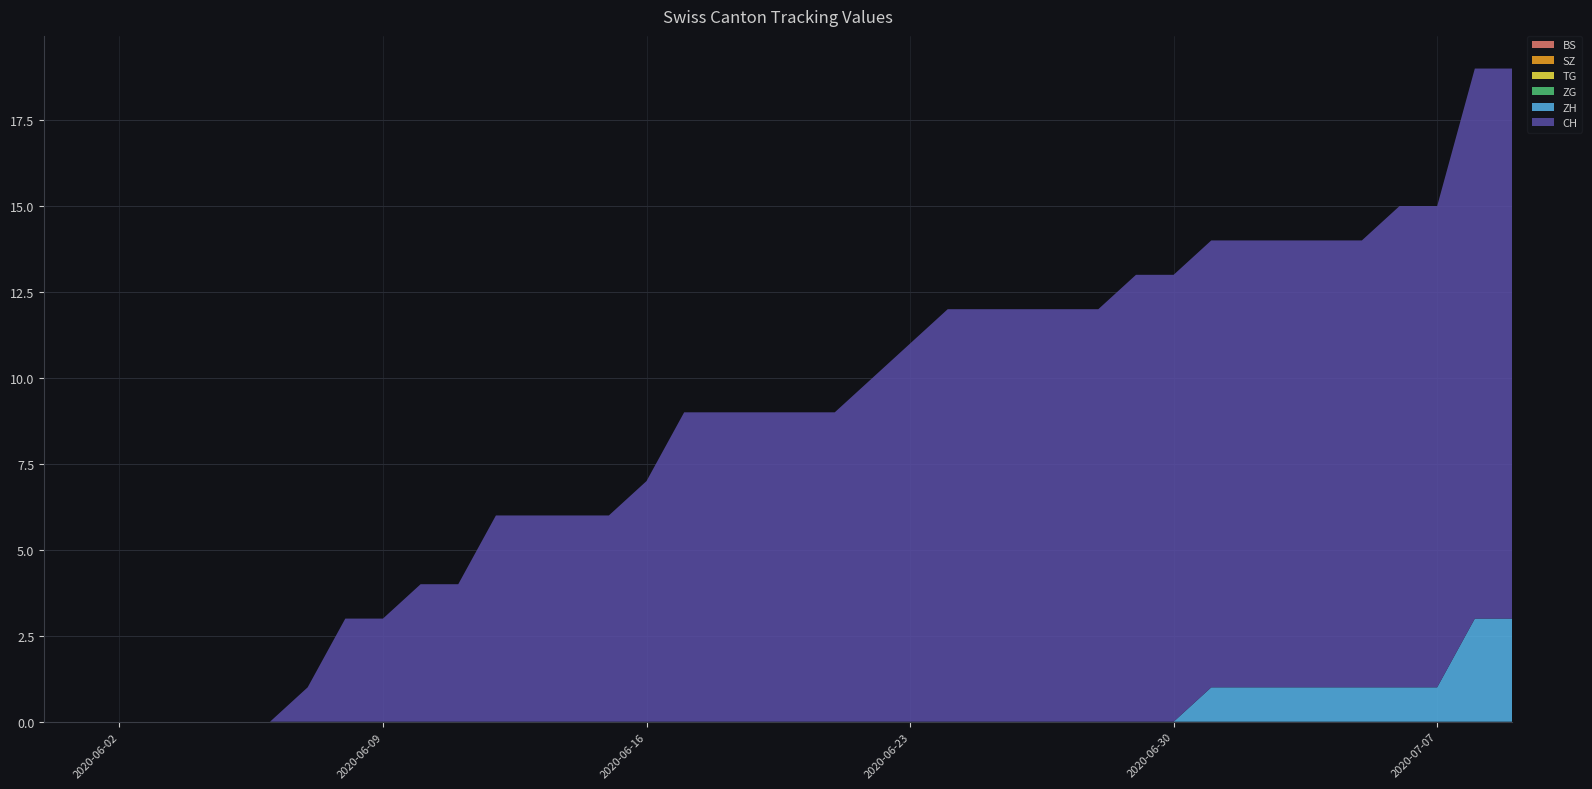

Reading left to right, extract all data points from this chart.

BS: 2020-05-31=0	2020-06-01=0	2020-06-02=0	2020-06-03=0	2020-06-04=0	2020-06-05=0	2020-06-06=0	2020-06-07=0	2020-06-08=0	2020-06-09=0	2020-06-10=0	2020-06-11=0	2020-06-12=0	2020-06-13=0	2020-06-14=0	2020-06-15=0	2020-06-16=0	2020-06-17=0	2020-06-18=0	2020-06-19=0	2020-06-20=0	2020-06-21=0	2020-06-22=0	2020-06-23=0	2020-06-24=0	2020-06-25=0	2020-06-26=0	2020-06-27=0	2020-06-28=0	2020-06-29=0	2020-06-30=0	2020-07-01=0	2020-07-02=0	2020-07-03=0	2020-07-04=0	2020-07-05=0	2020-07-06=0	2020-07-07=0	2020-07-08=0	2020-07-09=0
SZ: 2020-05-31=0	2020-06-01=0	2020-06-02=0	2020-06-03=0	2020-06-04=0	2020-06-05=0	2020-06-06=0	2020-06-07=0	2020-06-08=0	2020-06-09=0	2020-06-10=0	2020-06-11=0	2020-06-12=0	2020-06-13=0	2020-06-14=0	2020-06-15=0	2020-06-16=0	2020-06-17=0	2020-06-18=0	2020-06-19=0	2020-06-20=0	2020-06-21=0	2020-06-22=0	2020-06-23=0	2020-06-24=0	2020-06-25=0	2020-06-26=0	2020-06-27=0	2020-06-28=0	2020-06-29=0	2020-06-30=0	2020-07-01=0	2020-07-02=0	2020-07-03=0	2020-07-04=0	2020-07-05=0	2020-07-06=0	2020-07-07=0	2020-07-08=0	2020-07-09=0
TG: 2020-05-31=0	2020-06-01=0	2020-06-02=0	2020-06-03=0	2020-06-04=0	2020-06-05=0	2020-06-06=0	2020-06-07=0	2020-06-08=0	2020-06-09=0	2020-06-10=0	2020-06-11=0	2020-06-12=0	2020-06-13=0	2020-06-14=0	2020-06-15=0	2020-06-16=0	2020-06-17=0	2020-06-18=0	2020-06-19=0	2020-06-20=0	2020-06-21=0	2020-06-22=0	2020-06-23=0	2020-06-24=0	2020-06-25=0	2020-06-26=0	2020-06-27=0	2020-06-28=0	2020-06-29=0	2020-06-30=0	2020-07-01=0	2020-07-02=0	2020-07-03=0	2020-07-04=0	2020-07-05=0	2020-07-06=0	2020-07-07=0	2020-07-08=0	2020-07-09=0
ZG: 2020-05-31=0	2020-06-01=0	2020-06-02=0	2020-06-03=0	2020-06-04=0	2020-06-05=0	2020-06-06=0	2020-06-07=0	2020-06-08=0	2020-06-09=0	2020-06-10=0	2020-06-11=0	2020-06-12=0	2020-06-13=0	2020-06-14=0	2020-06-15=0	2020-06-16=0	2020-06-17=0	2020-06-18=0	2020-06-19=0	2020-06-20=0	2020-06-21=0	2020-06-22=0	2020-06-23=0	2020-06-24=0	2020-06-25=0	2020-06-26=0	2020-06-27=0	2020-06-28=0	2020-06-29=0	2020-06-30=0	2020-07-01=0	2020-07-02=0	2020-07-03=0	2020-07-04=0	2020-07-05=0	2020-07-06=0	2020-07-07=0	2020-07-08=0	2020-07-09=0
ZH: 2020-05-31=0	2020-06-01=0	2020-06-02=0	2020-06-03=0	2020-06-04=0	2020-06-05=0	2020-06-06=0	2020-06-07=0	2020-06-08=0	2020-06-09=0	2020-06-10=0	2020-06-11=0	2020-06-12=0	2020-06-13=0	2020-06-14=0	2020-06-15=0	2020-06-16=0	2020-06-17=0	2020-06-18=0	2020-06-19=0	2020-06-20=0	2020-06-21=0	2020-06-22=0	2020-06-23=0	2020-06-24=0	2020-06-25=0	2020-06-26=0	2020-06-27=0	2020-06-28=0	2020-06-29=0	2020-06-30=0	2020-07-01=1	2020-07-02=1	2020-07-03=1	2020-07-04=1	2020-07-05=1	2020-07-06=1	2020-07-07=1	2020-07-08=3	2020-07-09=3
CH: 2020-05-31=0	2020-06-01=0	2020-06-02=0	2020-06-03=0	2020-06-04=0	2020-06-05=0	2020-06-06=0	2020-06-07=1	2020-06-08=3	2020-06-09=3	2020-06-10=4	2020-06-11=4	2020-06-12=6	2020-06-13=6	2020-06-14=6	2020-06-15=6	2020-06-16=7	2020-06-17=9	2020-06-18=9	2020-06-19=9	2020-06-20=9	2020-06-21=9	2020-06-22=10	2020-06-23=11	2020-06-24=12	2020-06-25=12	2020-06-26=12	2020-06-27=12	2020-06-28=12	2020-06-29=13	2020-06-30=13	2020-07-01=13	2020-07-02=13	2020-07-03=13	2020-07-04=13	2020-07-05=13	2020-07-06=14	2020-07-07=14	2020-07-08=16	2020-07-09=16